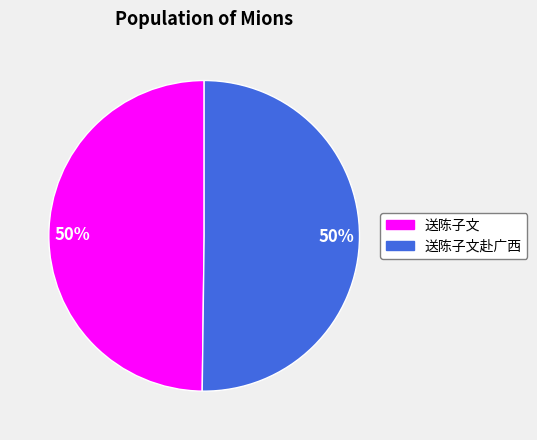

To the nearest percent, what is the average slice percentage?

50%